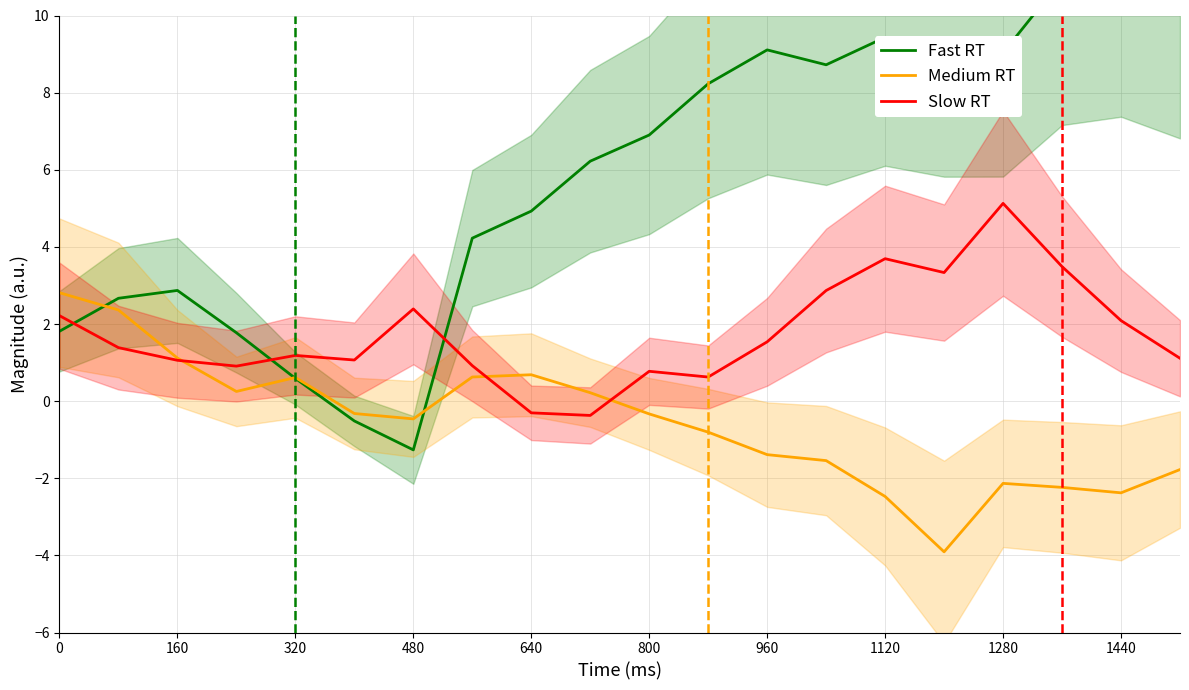

The Medium RT series shows -4.2 at 1440. True or false?

False